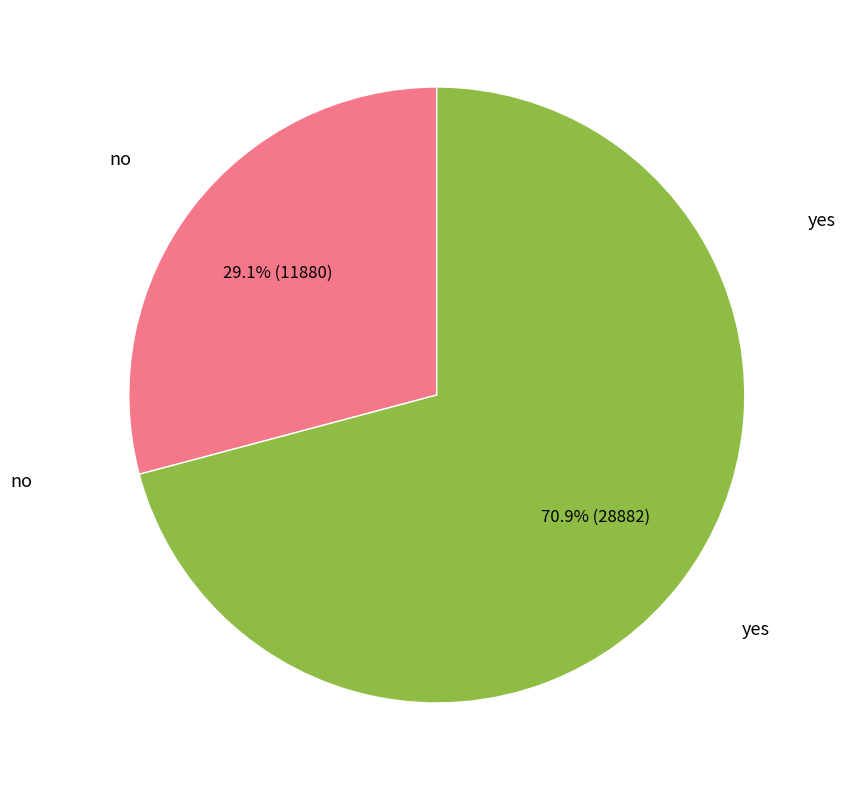

Is there any slice that represents more than half of the pie?

Yes